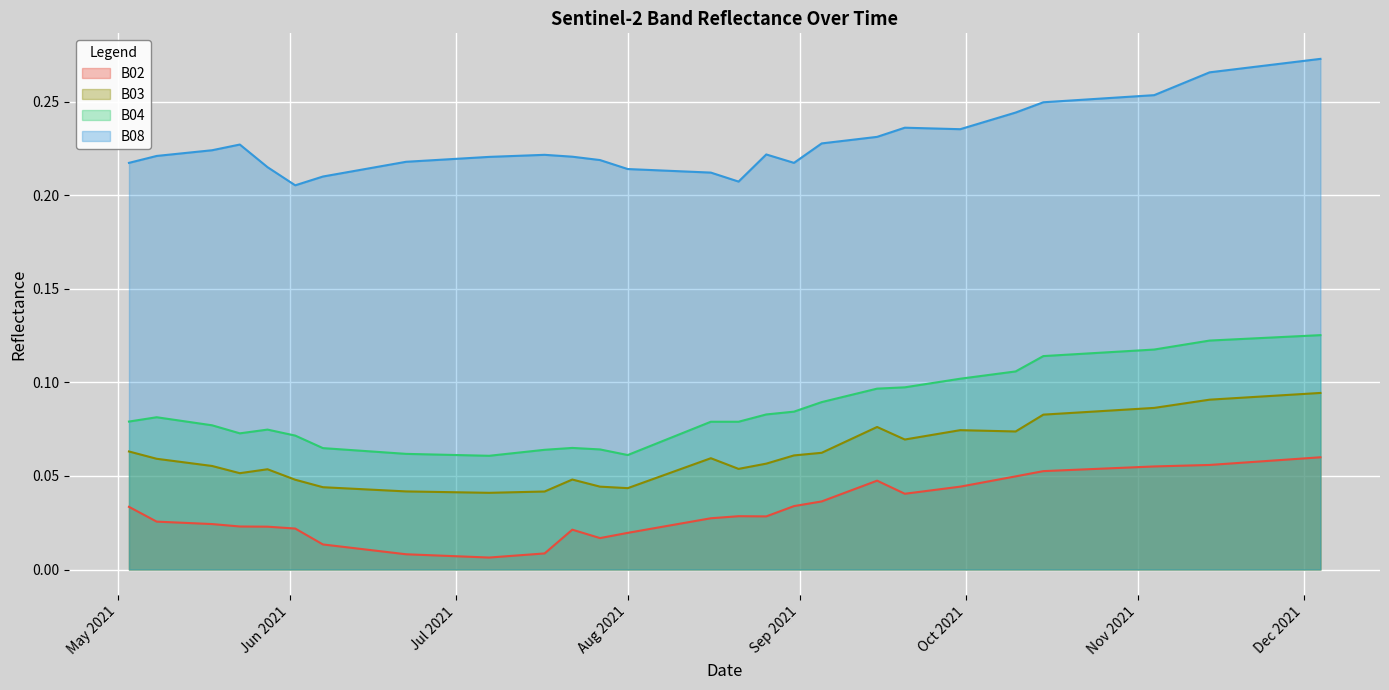

Reading left to right, extract all data points from this chart.

B02: 0.0	0.0	0.0	0.0	0.0	0.0	0.0	0.0	0.0	0.0	0.0	0.0	0.0	0.0	0.0	0.0	0.0	0.0	0.0	0.0	0.0	0.0	0.0	0.0	0.0	0.0	0.0	0.0	0.0	0.1	0.1	0.1	0.1	0.1	0.1	0.1	0.1	0.1	0.1	0.1
B03: 0.1	0.1	0.1	0.1	0.1	0.0	0.0	0.0	0.0	0.0	0.0	0.0	0.0	0.0	0.0	0.0	0.1	0.1	0.1	0.1	0.1	0.1	0.1	0.1	0.1	0.1	0.1	0.1	0.1	0.1	0.1	0.1	0.1	0.1	0.1	0.1	0.1	0.1	0.1	0.1
B04: 0.1	0.1	0.1	0.1	0.1	0.1	0.1	0.1	0.1	0.1	0.1	0.1	0.1	0.1	0.1	0.1	0.1	0.1	0.1	0.1	0.1	0.1	0.1	0.1	0.1	0.1	0.1	0.1	0.1	0.1	0.1	0.1	0.1	0.1	0.1	0.1	0.1	0.1	0.1	0.1
B08: 0.2	0.2	0.2	0.2	0.2	0.2	0.2	0.2	0.2	0.2	0.2	0.2	0.2	0.2	0.2	0.2	0.2	0.2	0.2	0.2	0.2	0.2	0.2	0.2	0.2	0.2	0.2	0.2	0.2	0.2	0.3	0.3	0.3	0.3	0.3	0.3	0.3	0.3	0.3	0.3